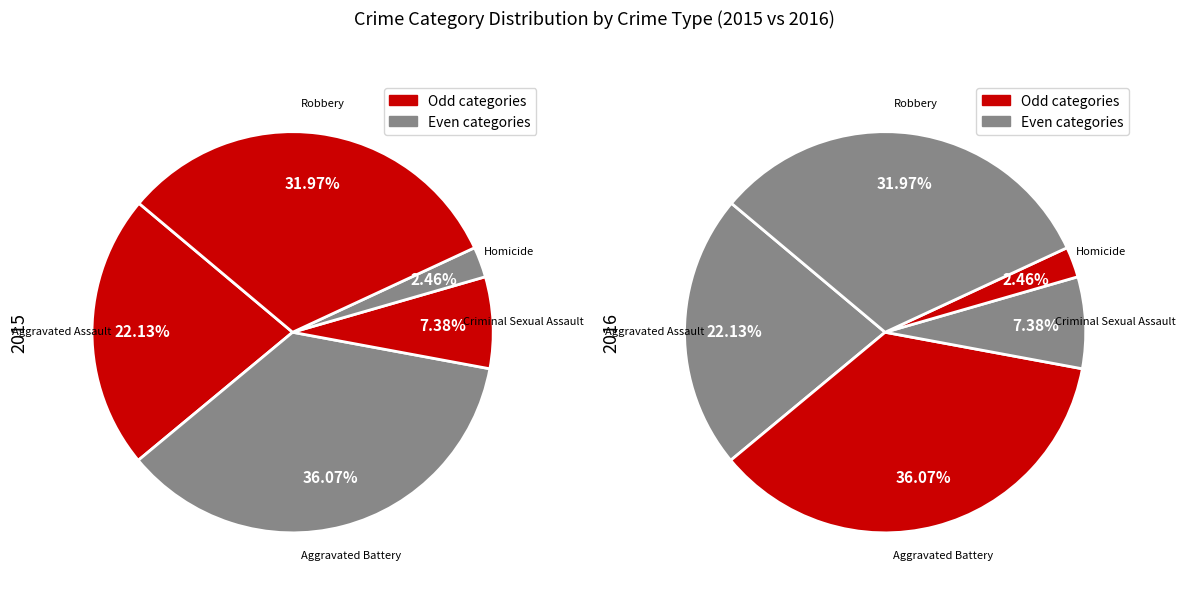

To the nearest percent, what percentage of the pie is Homicide?

2%